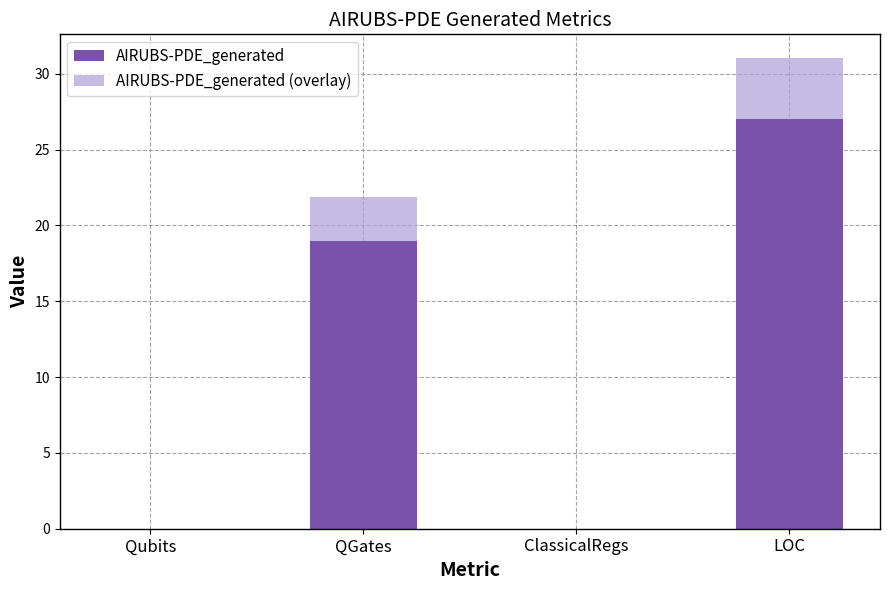

Is it true that AIRUBS-PDE_generated equals -11.9 at Qubits?

False